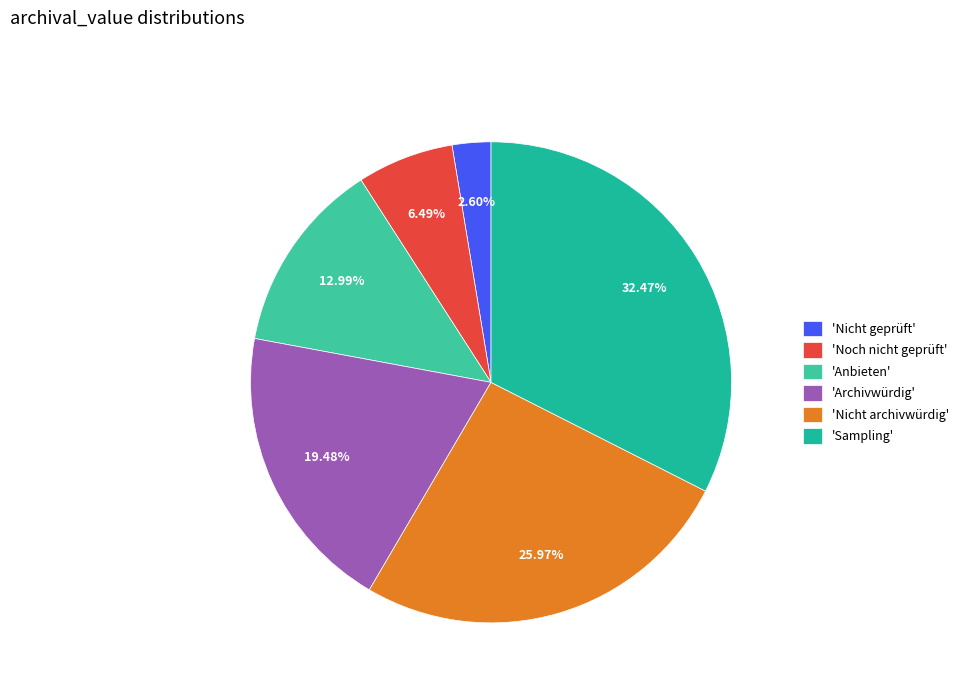

To the nearest percent, what is the average slice percentage?

17%